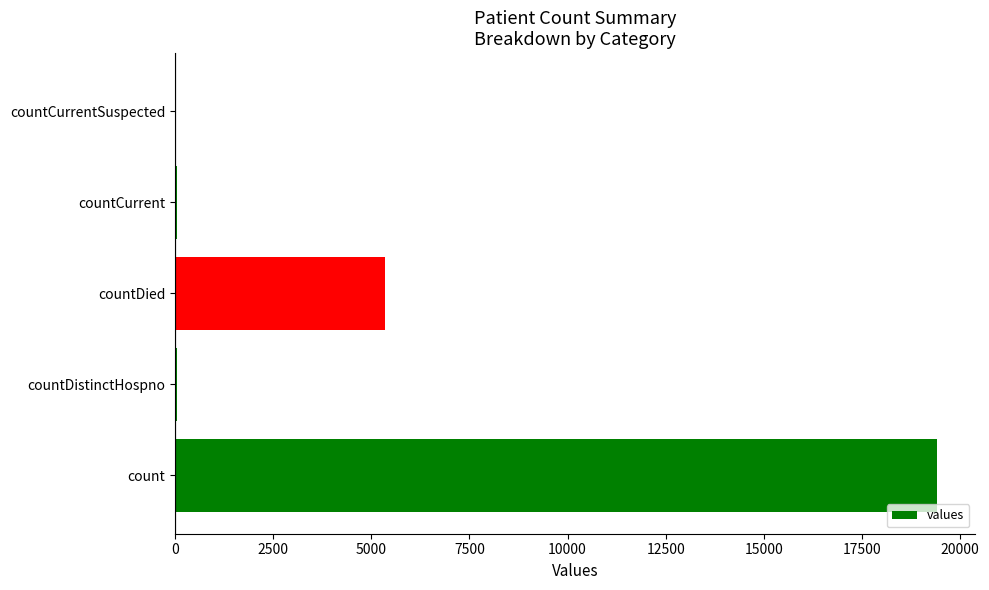

At which label is the value closest to 9710?

countDied